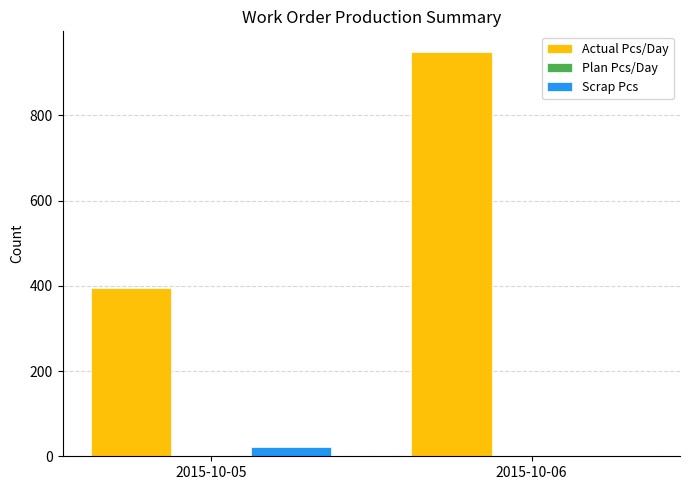

How many groups of bars are there?

2